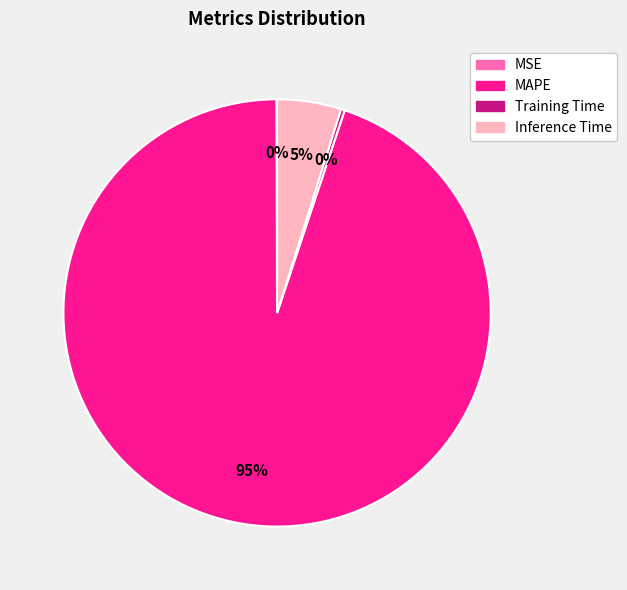

Is there any slice that represents more than half of the pie?

Yes